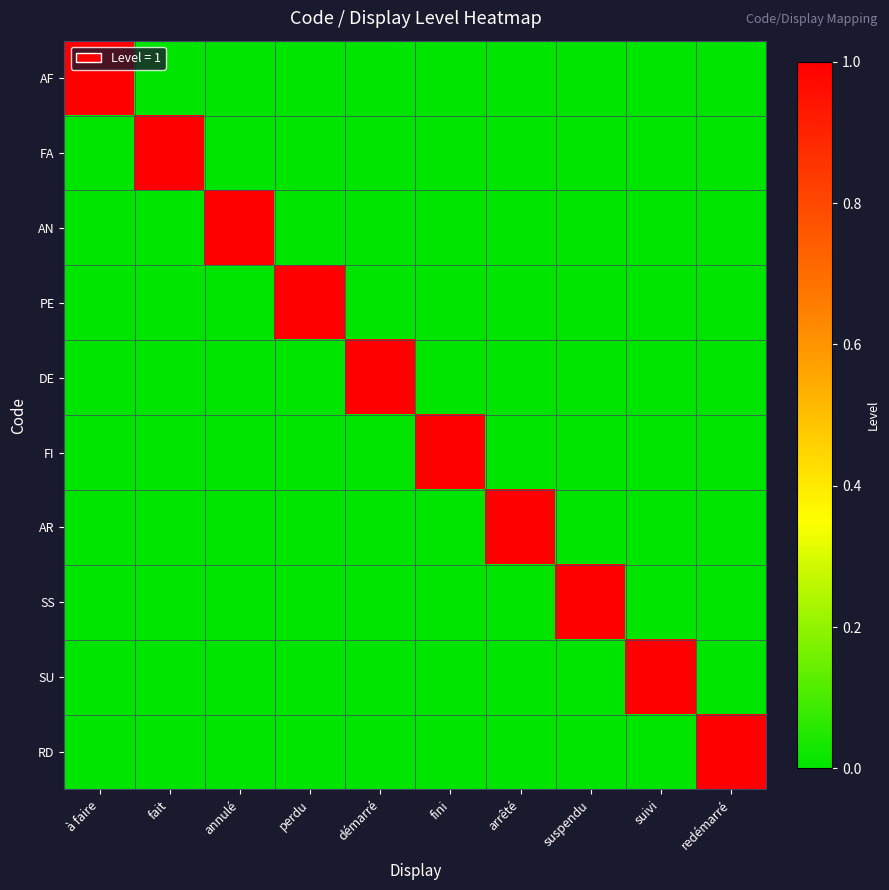

Reading left to right, list all the values displayed in this chart.

AF: à faire=1	fait=0	annulé=0	perdu=0	démarré=0	fini=0	arrêté=0	suspendu=0	suivi=0	redémarré=0
FA: à faire=0	fait=1	annulé=0	perdu=0	démarré=0	fini=0	arrêté=0	suspendu=0	suivi=0	redémarré=0
AN: à faire=0	fait=0	annulé=1	perdu=0	démarré=0	fini=0	arrêté=0	suspendu=0	suivi=0	redémarré=0
PE: à faire=0	fait=0	annulé=0	perdu=1	démarré=0	fini=0	arrêté=0	suspendu=0	suivi=0	redémarré=0
DE: à faire=0	fait=0	annulé=0	perdu=0	démarré=1	fini=0	arrêté=0	suspendu=0	suivi=0	redémarré=0
FI: à faire=0	fait=0	annulé=0	perdu=0	démarré=0	fini=1	arrêté=0	suspendu=0	suivi=0	redémarré=0
AR: à faire=0	fait=0	annulé=0	perdu=0	démarré=0	fini=0	arrêté=1	suspendu=0	suivi=0	redémarré=0
SS: à faire=0	fait=0	annulé=0	perdu=0	démarré=0	fini=0	arrêté=0	suspendu=1	suivi=0	redémarré=0
SU: à faire=0	fait=0	annulé=0	perdu=0	démarré=0	fini=0	arrêté=0	suspendu=0	suivi=1	redémarré=0
RD: à faire=0	fait=0	annulé=0	perdu=0	démarré=0	fini=0	arrêté=0	suspendu=0	suivi=0	redémarré=1